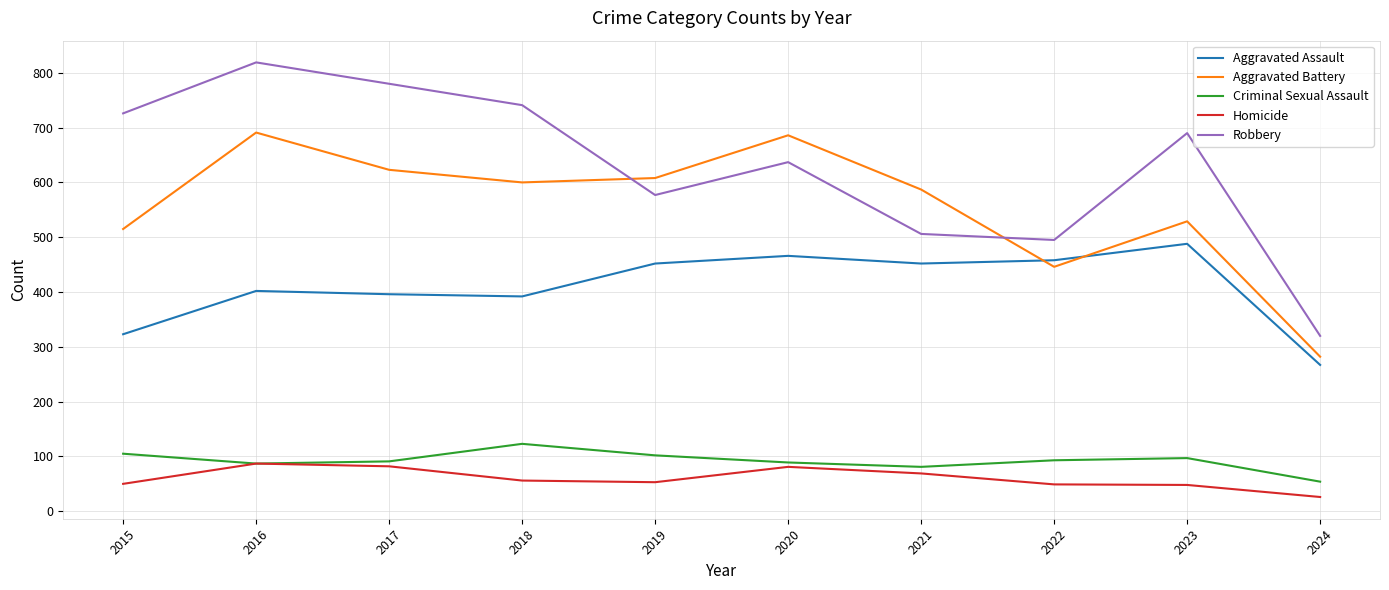

How many lines are shown in the chart?

5